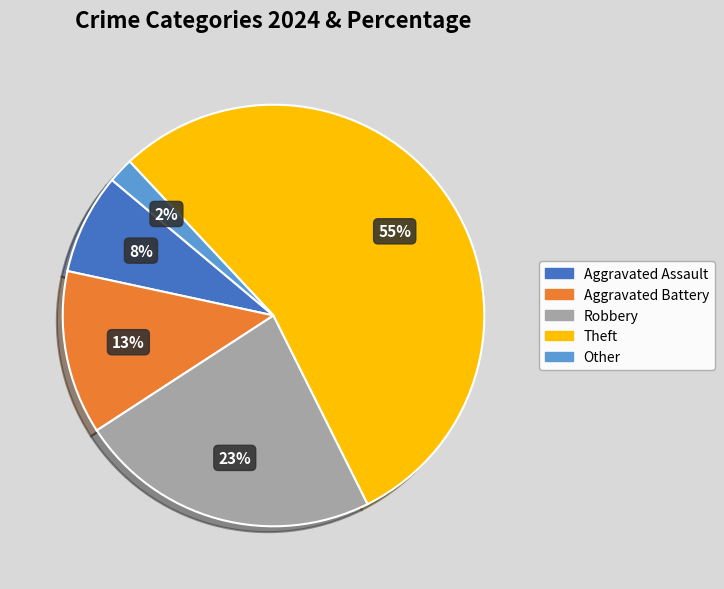

Combined, do Robbery and Aggravated Assault account for over 50%?

No